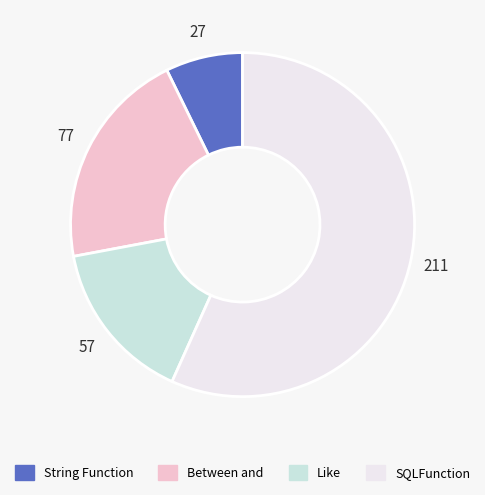

How many slices are in this pie chart?

4